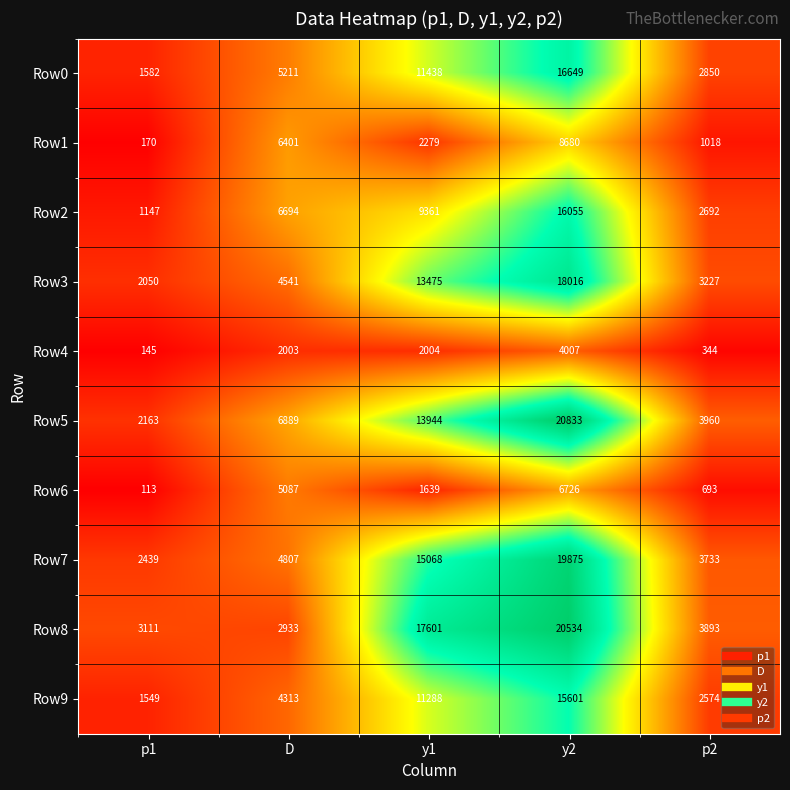

What is the difference between the maximum and second lowest values in the Row8 series?

17423